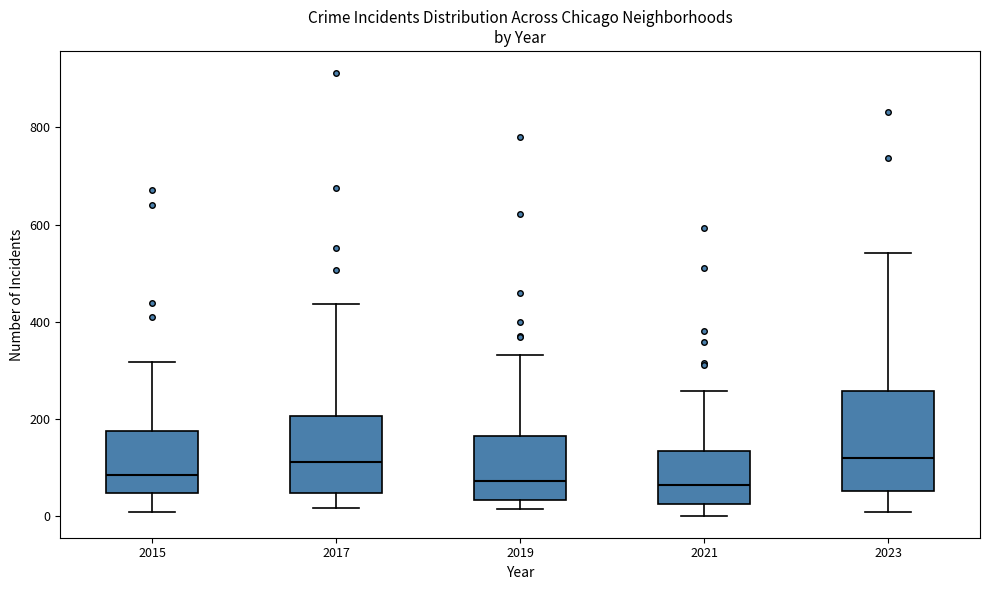

Reading left to right, read every box against the y-axis: the position of its median line, the range the box covers, and the ends of its whiskers. The values are not printed on the chart, so give them approximately, as read against the axis.

2015: median 80, box 40 to 180, whiskers 0 to 320
2017: median 120, box 40 to 200, whiskers 20 to 440
2019: median 80, box 40 to 160, whiskers 20 to 340
2021: median 60, box 20 to 140, whiskers 0 to 260
2023: median 120, box 60 to 260, whiskers 0 to 540